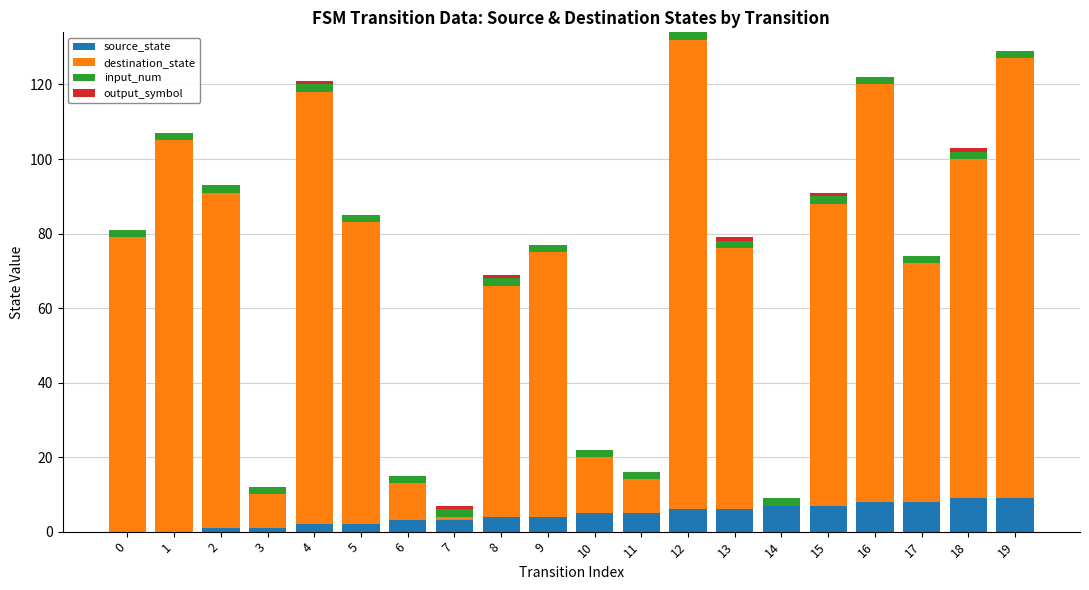

What is the difference between the maximum and minimum values in the output_symbol series?

1